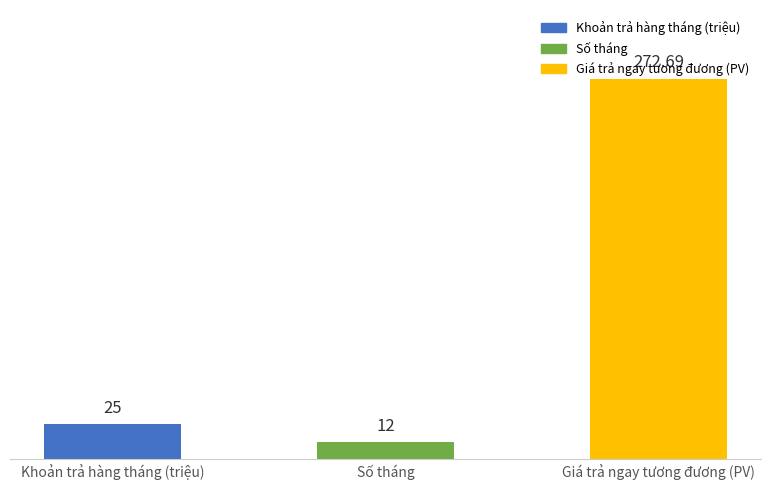

What is the value of the 2nd bar from the left?

12.0